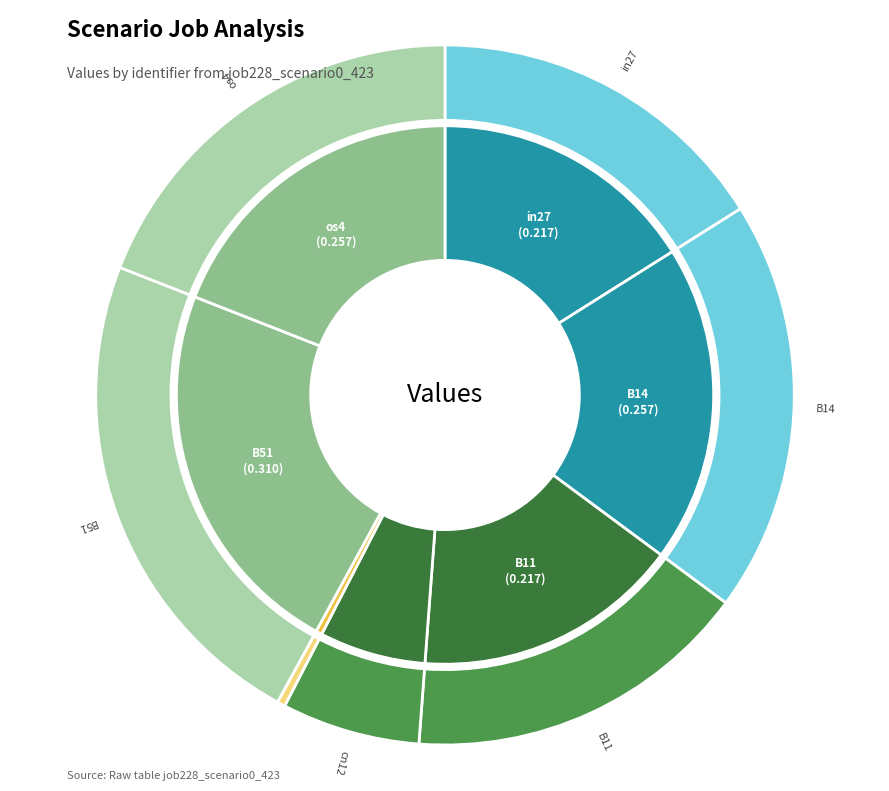

Which slice is the smallest?

B54